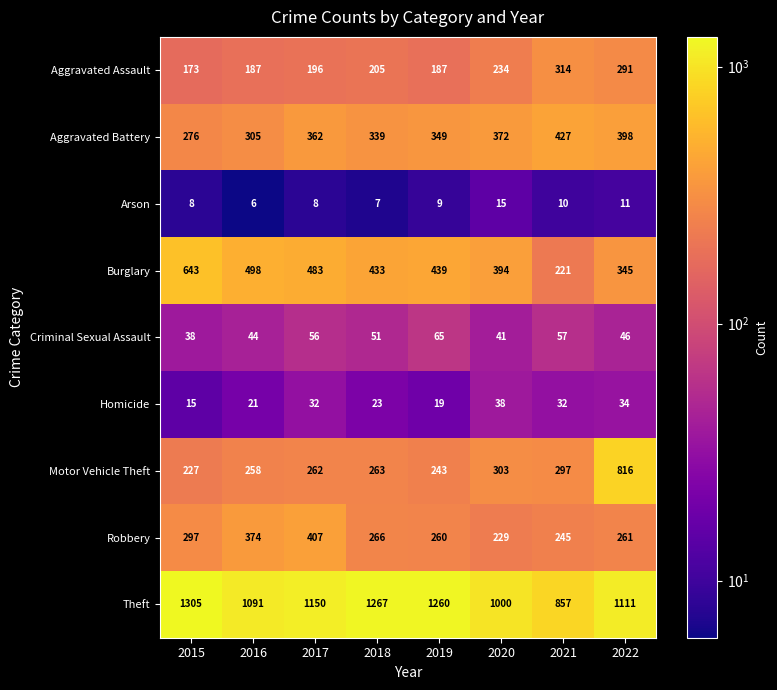

List the labels in order of Theft value, largest first.

2015, 2018, 2019, 2017, 2022, 2016, 2020, 2021